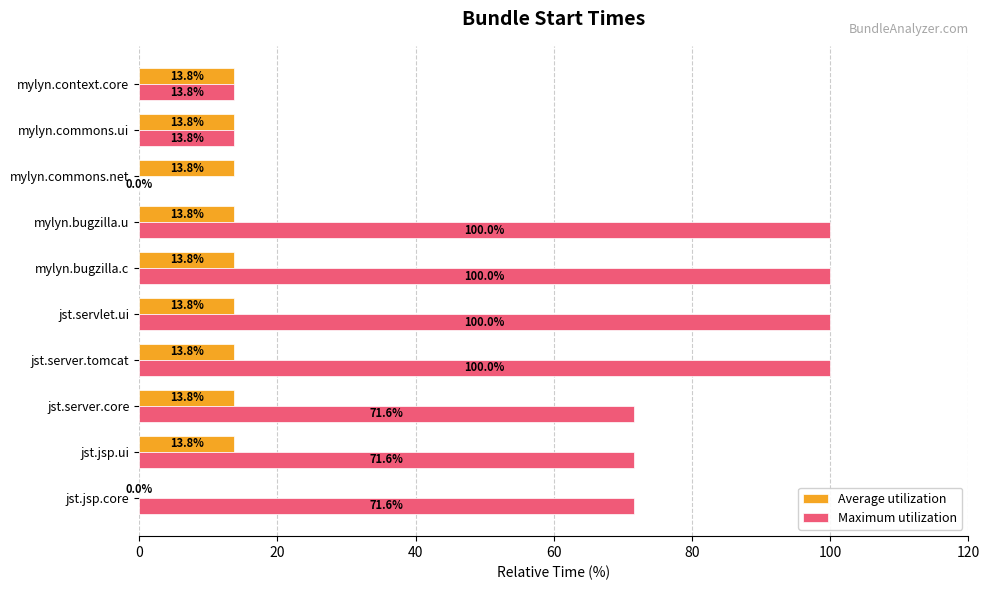

The Maximum utilization series shows 71.6 at jst.jsp.ui. True or false?

True